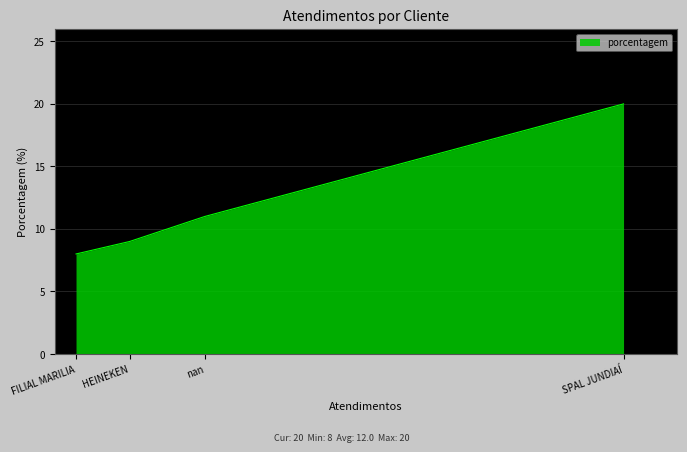

Which label corresponds to the largest value in the chart?

SPAL JUNDIAÍ